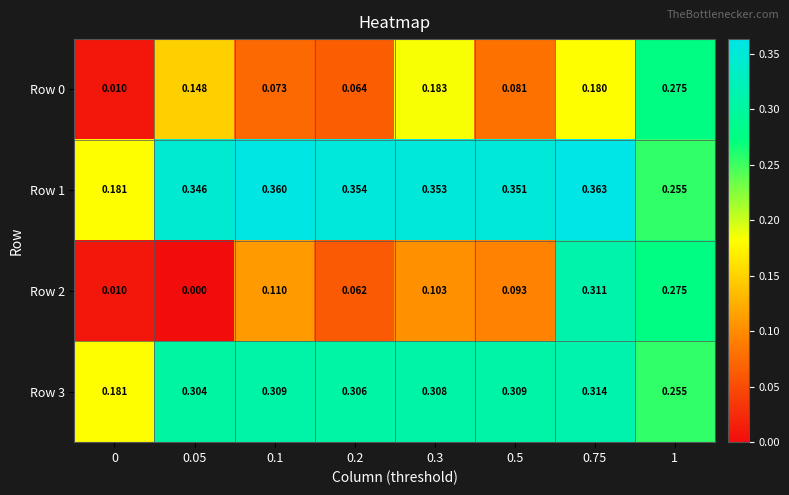

Is the value of Row 1 at 0 greater than the value of Row 0 at 0?

Yes